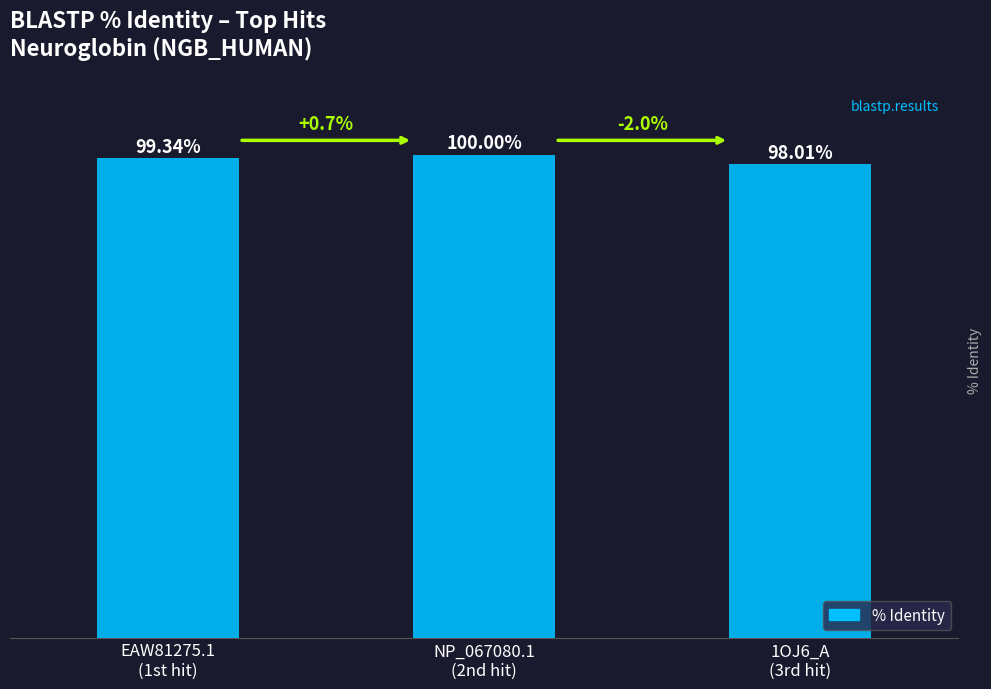

Are the bars horizontal?

No